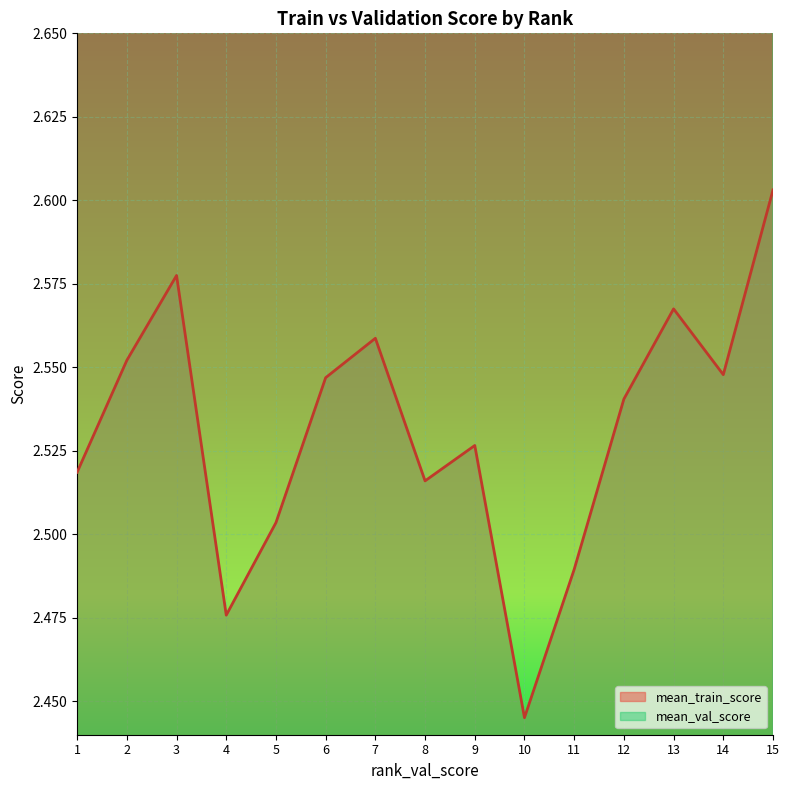

Where is mean_val_score nearest to the value 2?

1